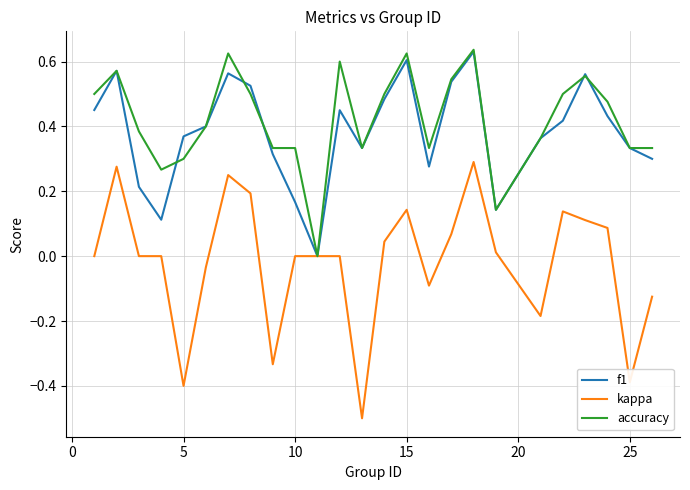

What is the smallest value displayed?

-0.5